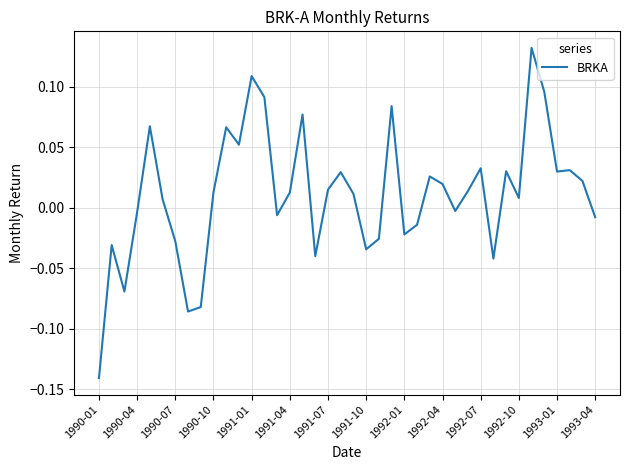

Does the chart have visible grid lines?

Yes